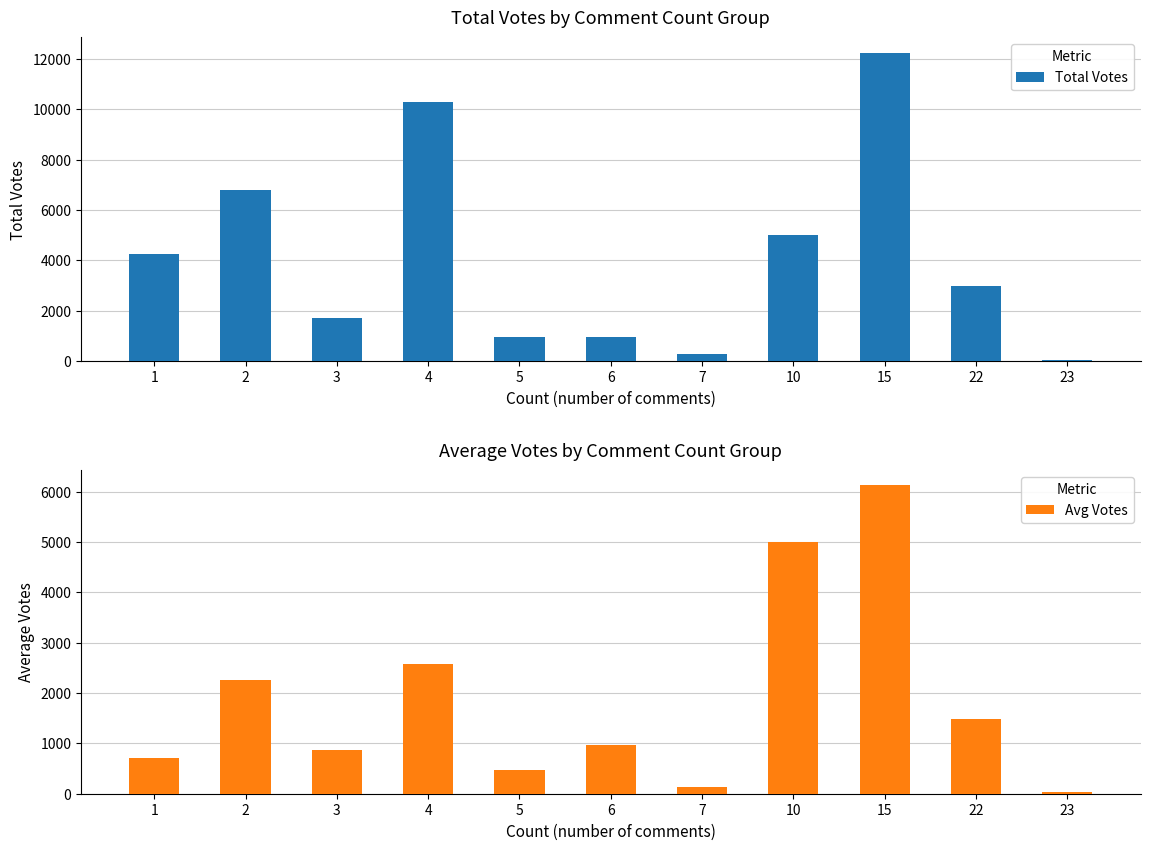

The Total Votes series shows 12244.0 at 15. True or false?

True